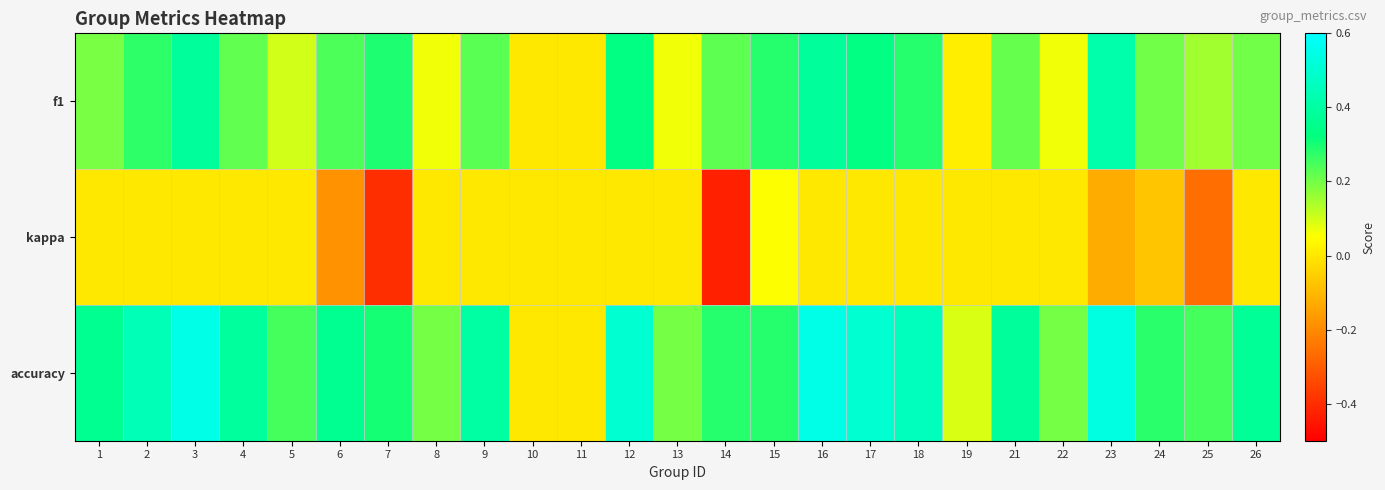

Reading left to right, transcribe all the data shown in this chart.

f1: 1=0.2	2=0.3	3=0.4	4=0.2	5=0.1	6=0.2	7=0.3	8=0.1	9=0.2	10=0.0	11=0.0	12=0.3	13=0.1	14=0.2	15=0.3	16=0.4	17=0.3	18=0.3	19=0.0	21=0.2	22=0.1	23=0.4	24=0.2	25=0.2	26=0.2
kappa: 1=0.0	2=0.0	3=0.0	4=0.0	5=0.0	6=-0.2	7=-0.4	8=0.0	9=0.0	10=0.0	11=0.0	12=0.0	13=0.0	14=-0.4	15=0.1	16=0.0	17=0.0	18=0.0	19=0.0	21=0.0	22=0.0	23=-0.1	24=-0.1	25=-0.3	26=0.0
accuracy: 1=0.4	2=0.4	3=0.5	4=0.4	5=0.2	6=0.4	7=0.3	8=0.2	9=0.4	10=0.0	11=0.0	12=0.5	13=0.2	14=0.3	15=0.3	16=0.5	17=0.5	18=0.5	19=0.1	21=0.4	22=0.2	23=0.5	24=0.3	25=0.2	26=0.4